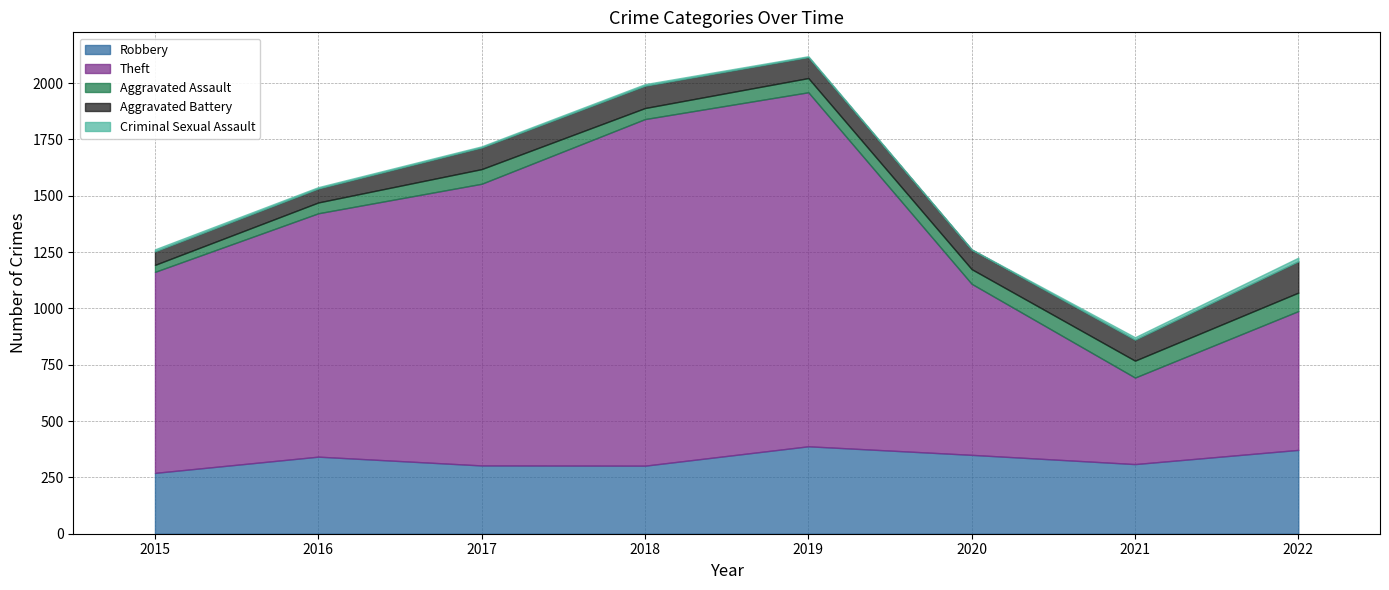

Is the value of Aggravated Battery at 2022 greater than the value of Theft at 2015?

No